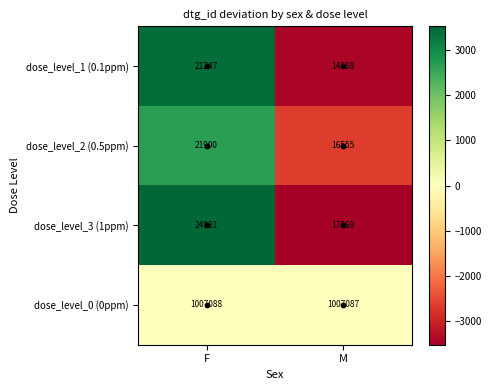

How many data points in dose_level_0 (0ppm) are less than 1007088?

1